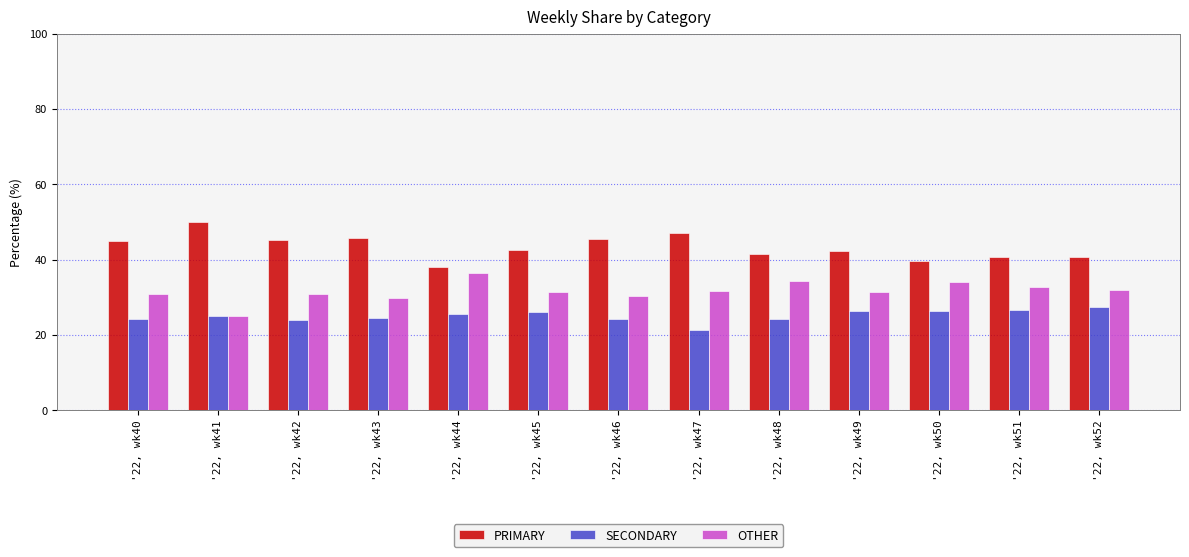

Is the value of SECONDARY at '22, wk51 greater than the value of PRIMARY at '22, wk43?

No